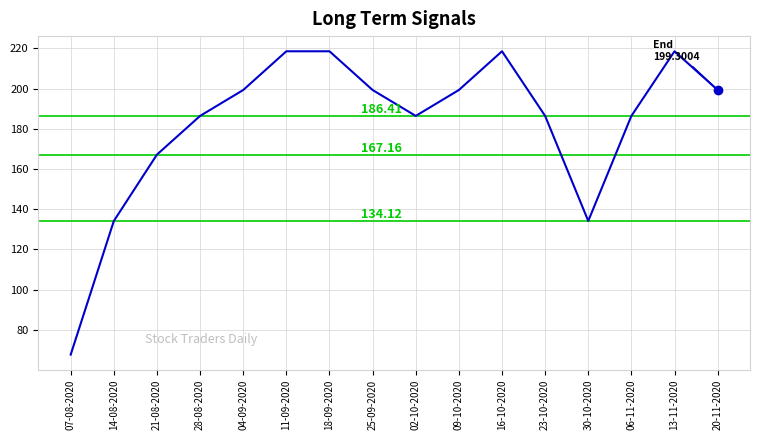

True or false: there are more than 1 points higher than both neighbors.

True